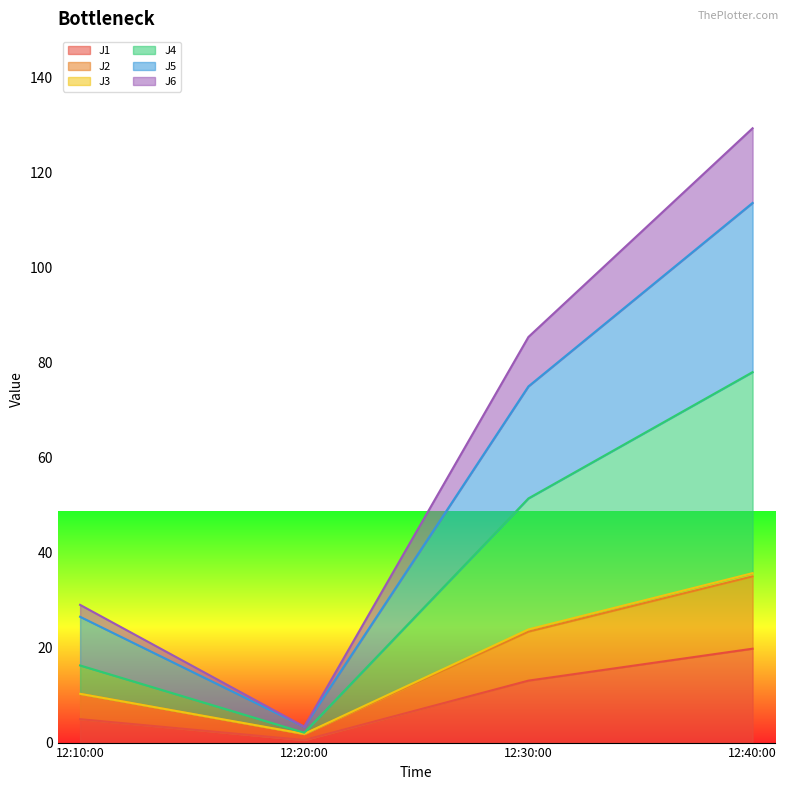

Which category has the highest value in the J1 series?

12:40:00